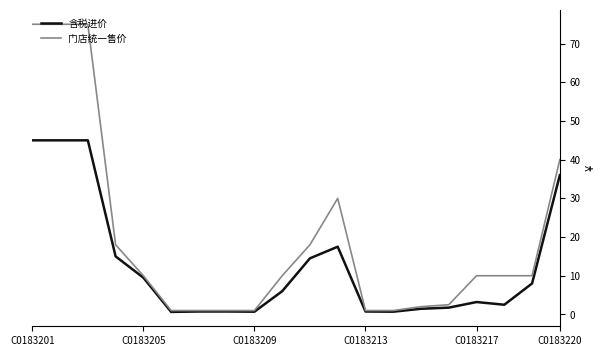

List the series in order of their peak value, highest first.

门店统一售价, 含税进价